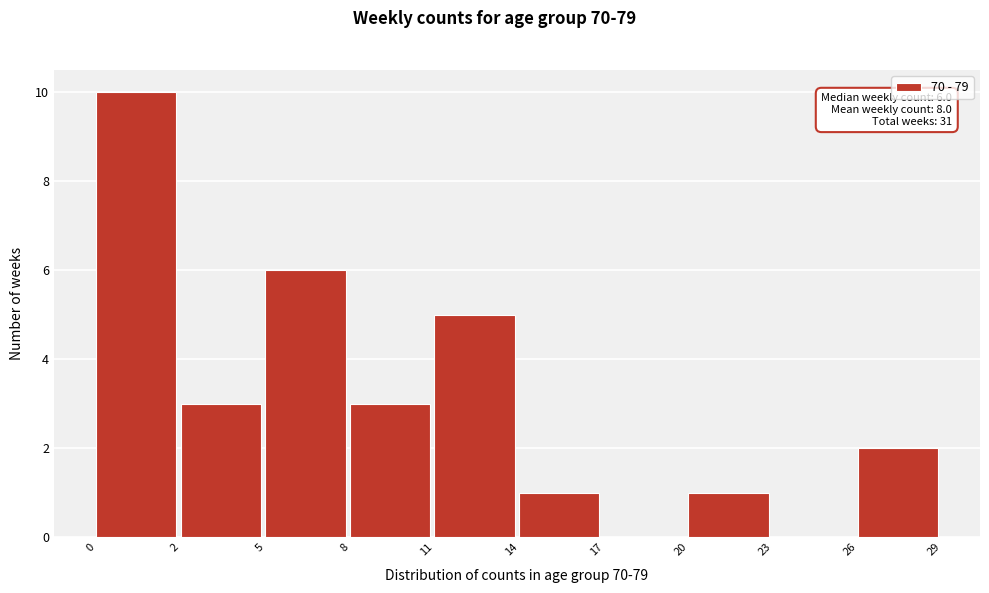

Reading left to right, transcribe all the data shown in this chart.

0=10	2=3	5=6	8=3	11=5	14=1	17=0	20=1	23=0	26=2